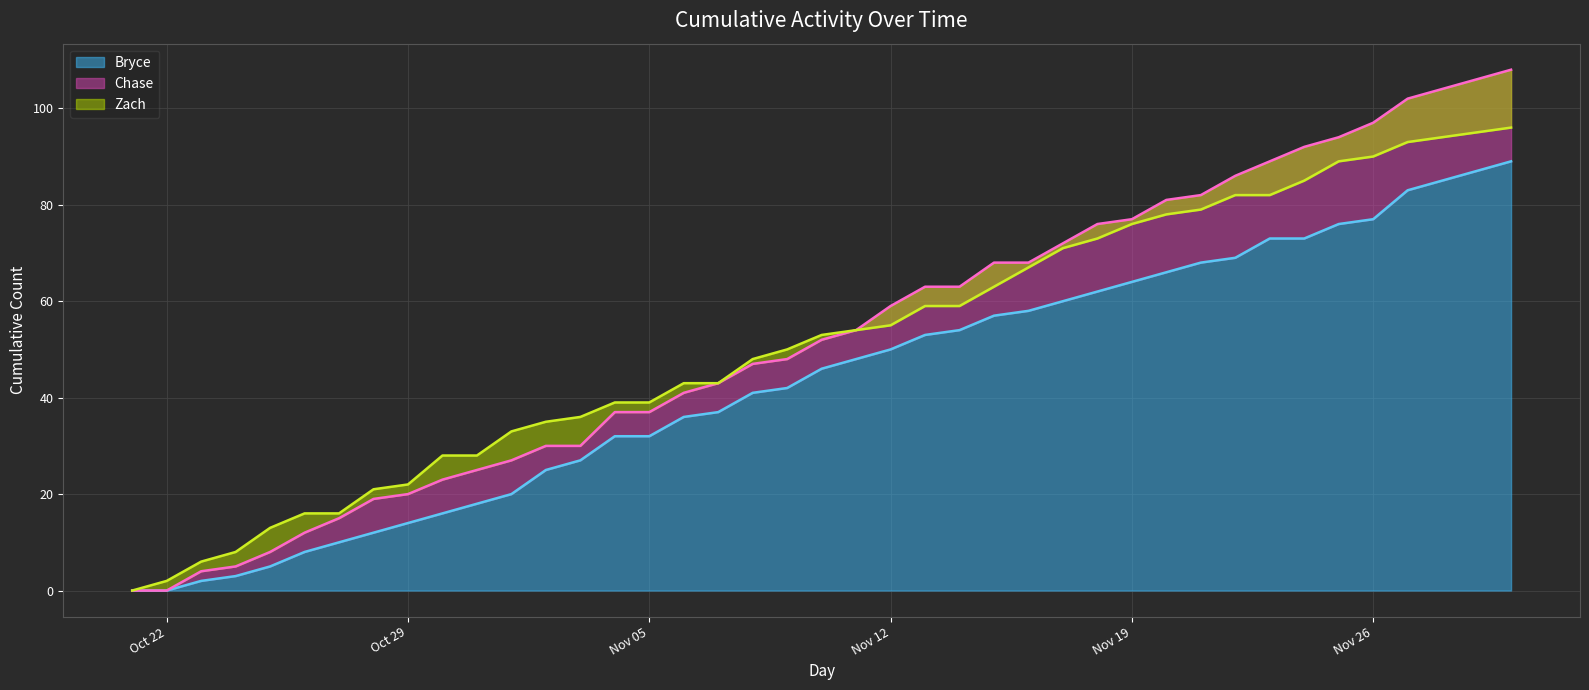

What is the value of the Zach point at the 17th from the left?

43